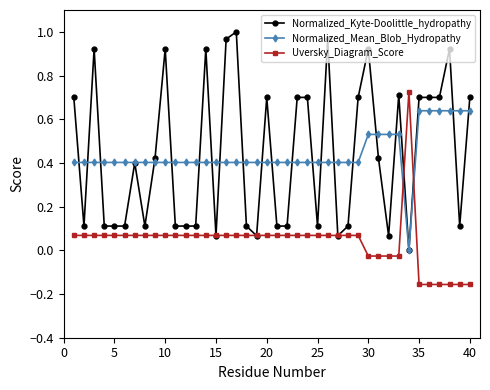

List the series in order of their peak value, lowest first.

Normalized_Mean_Blob_Hydropathy, Uversky_Diagram_Score, Normalized_Kyte-Doolittle_hydropathy